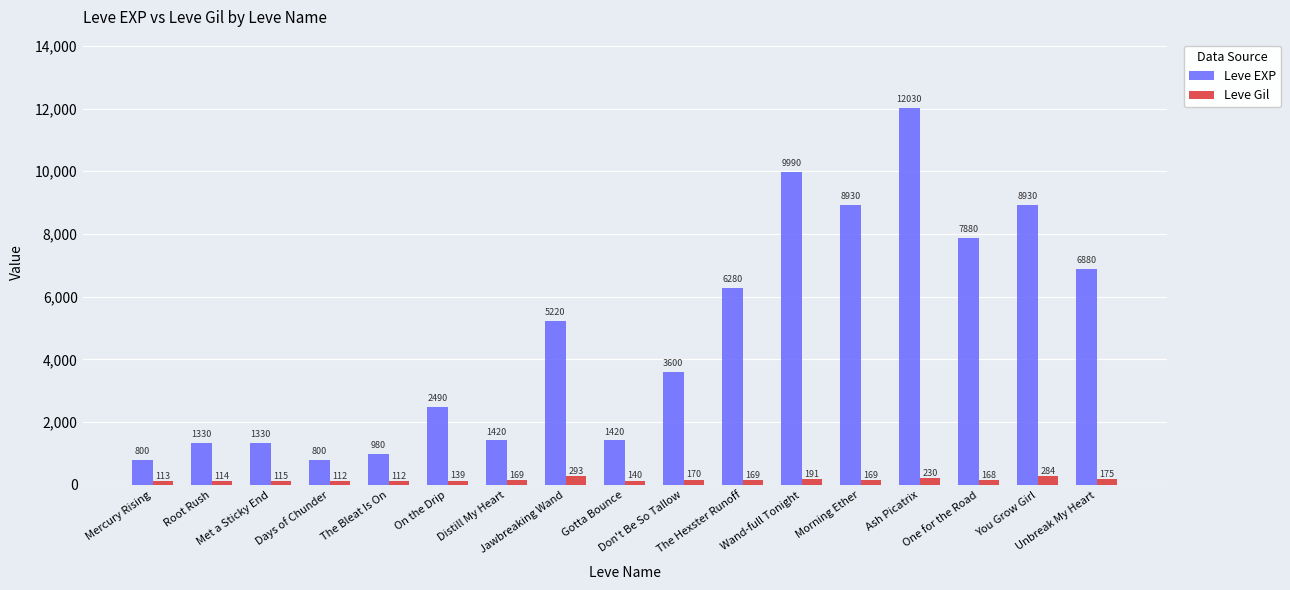

What is the minimum value shown in the chart?

112